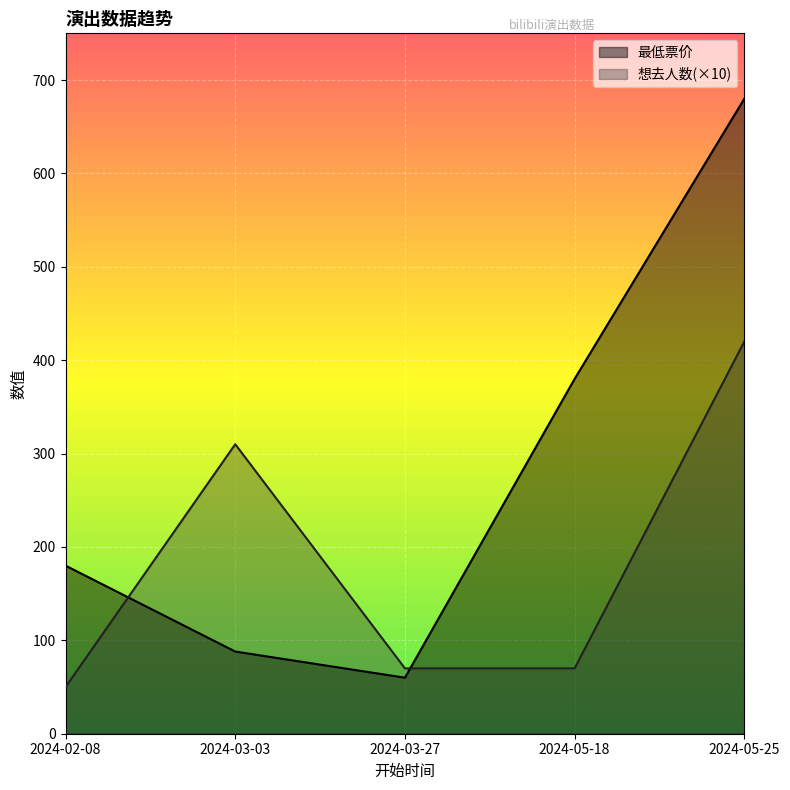

Which series has the largest total across all categories?

最低票价